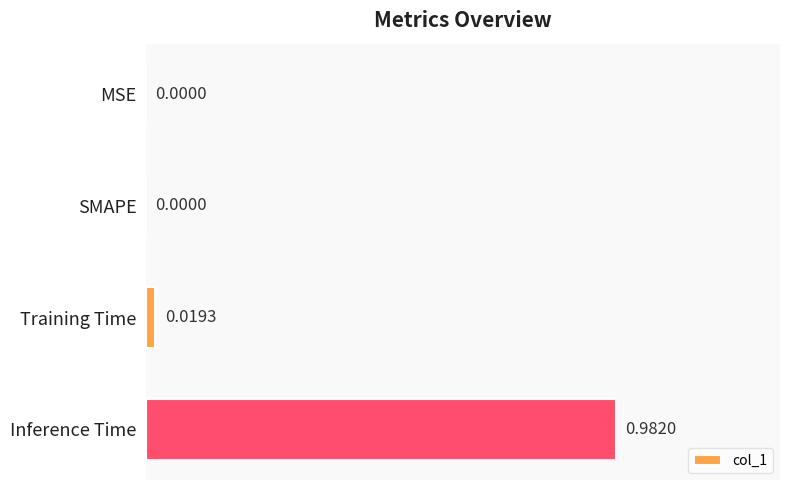

Between MSE and Training Time, which is larger?

Training Time